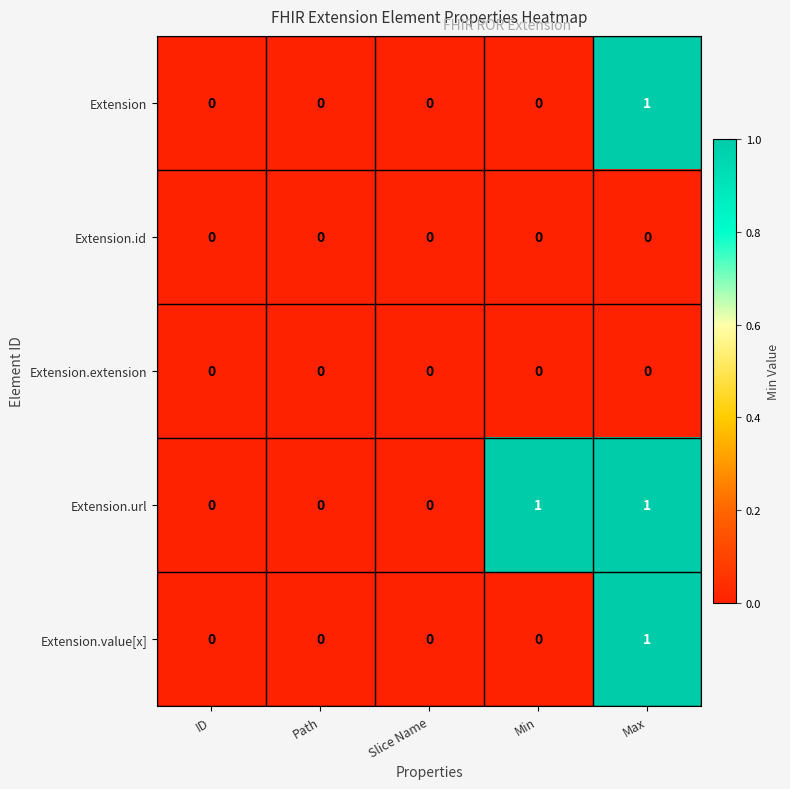

Count the Extension values in the range 0 to 1.

5